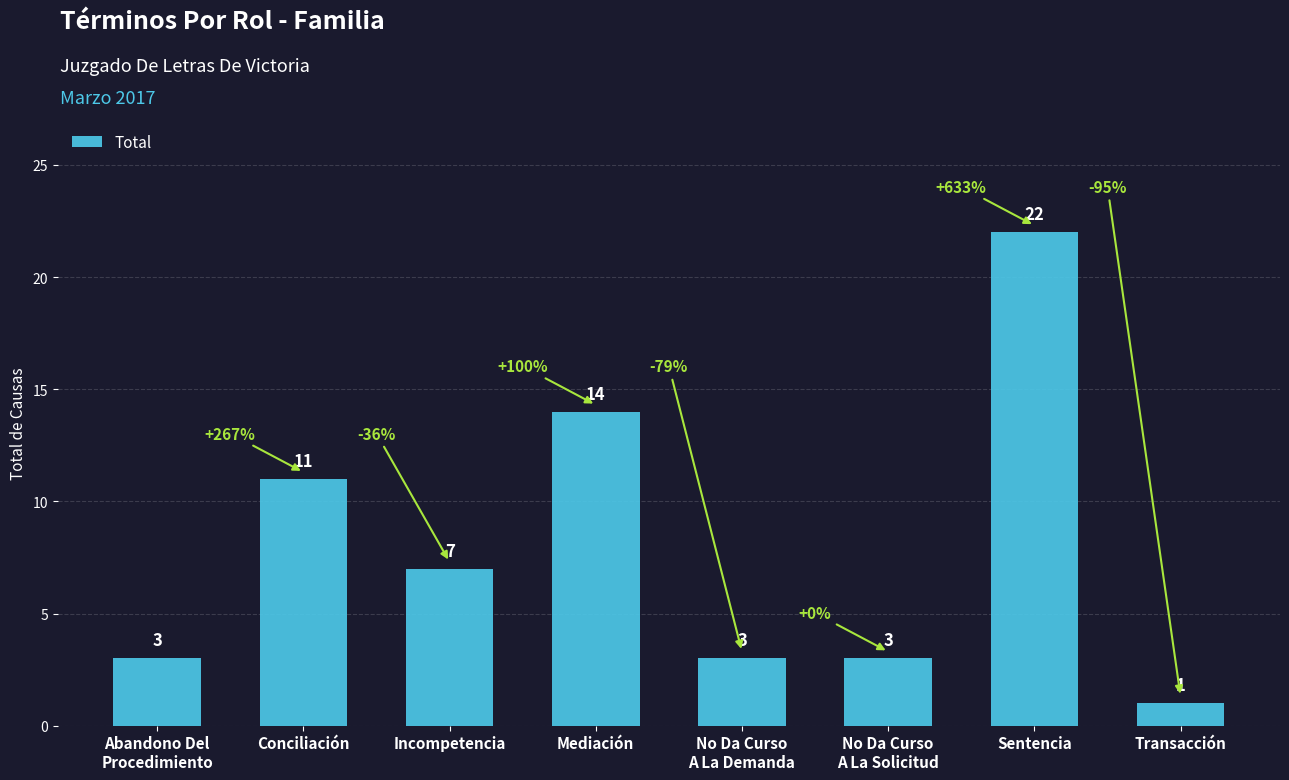

Approximately how many times larger is the value at Incompetencia compared to Conciliación?

0.6